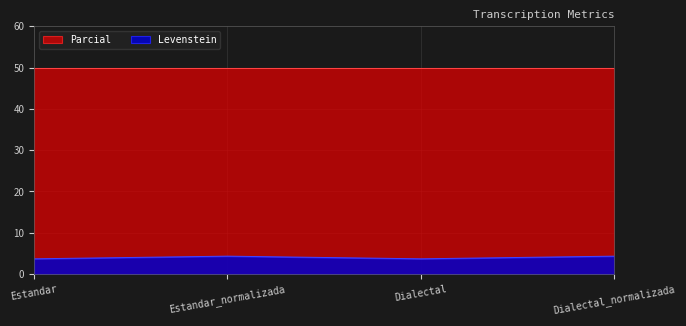

What is the minimum value shown in the chart?

3.7